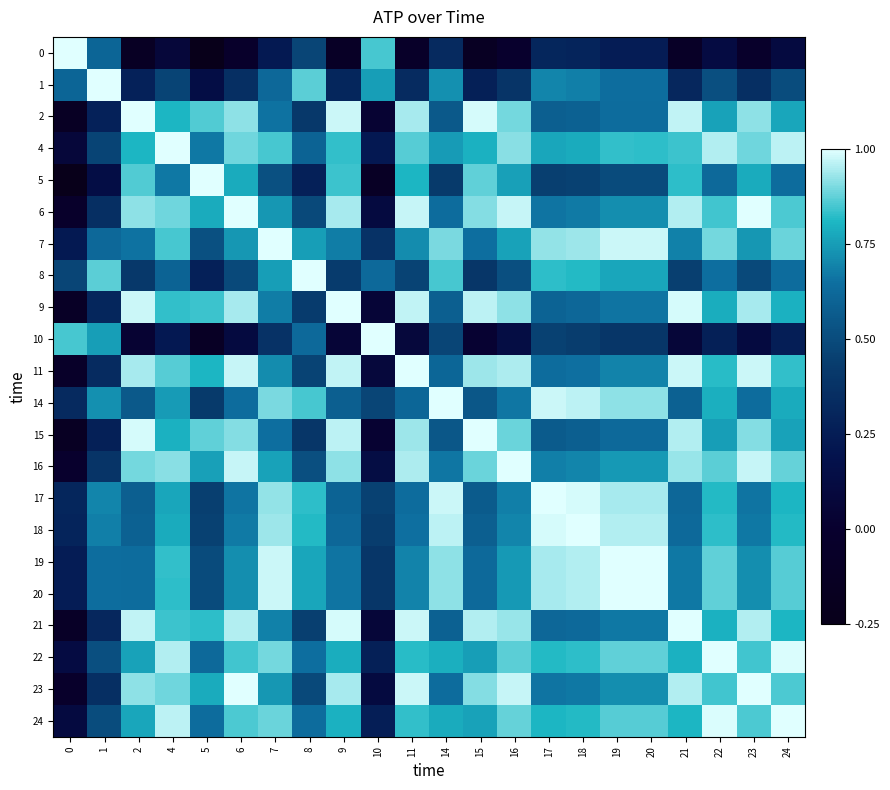

At which category is the sum across all series the highest?

22